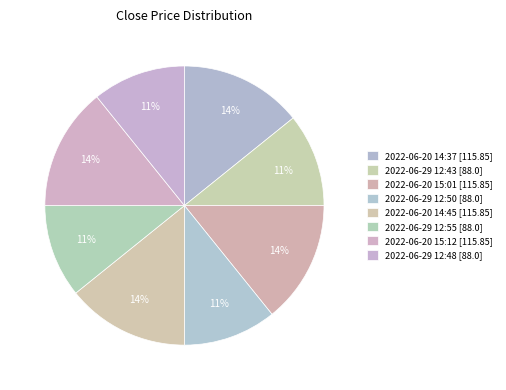

How many segments does this pie chart have?

8